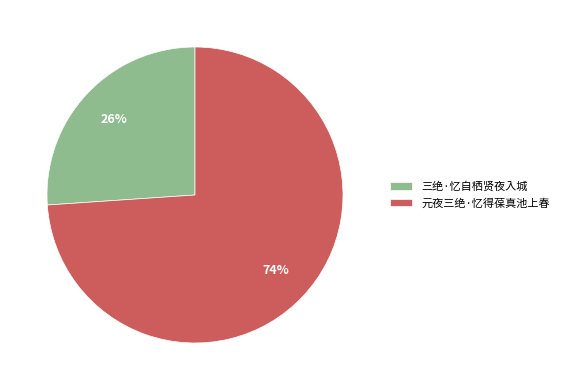

True or false: 元夜三绝·忆得葆真池上春 accounts for 59% of the total.

False